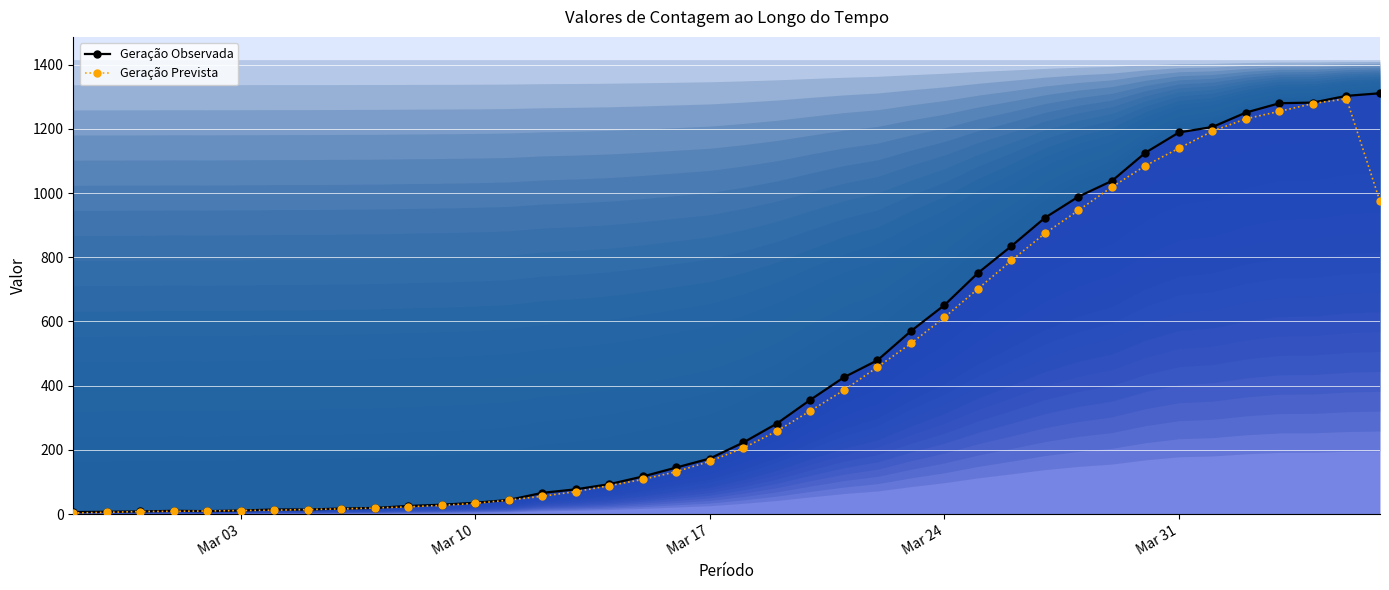

True or false: Geração Prevista and Geração Observada cross at least once.

True